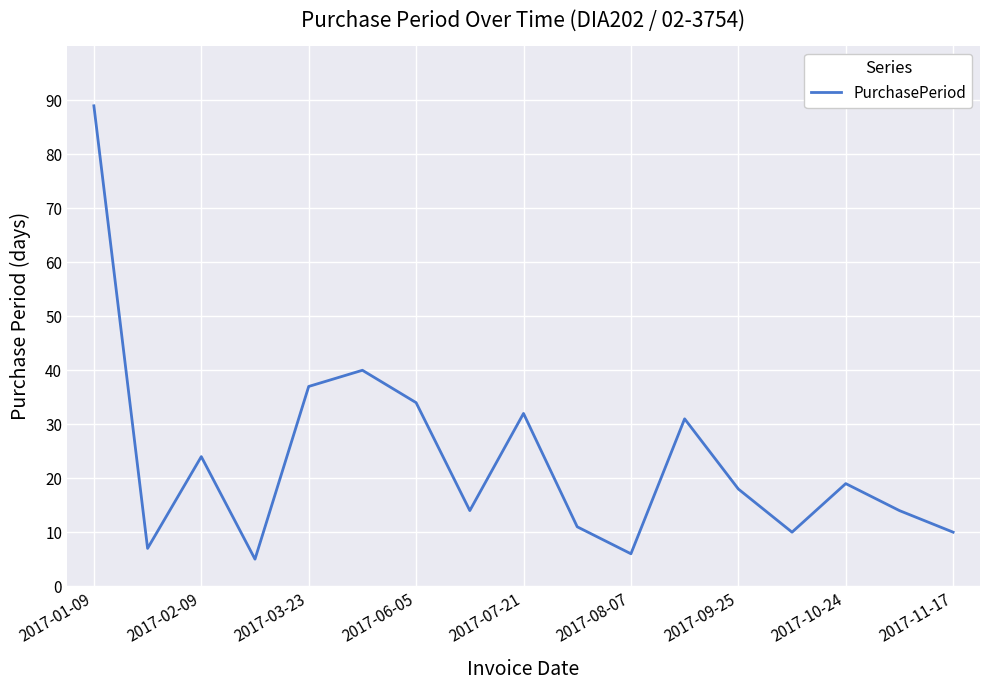

What is the smallest value displayed?

5